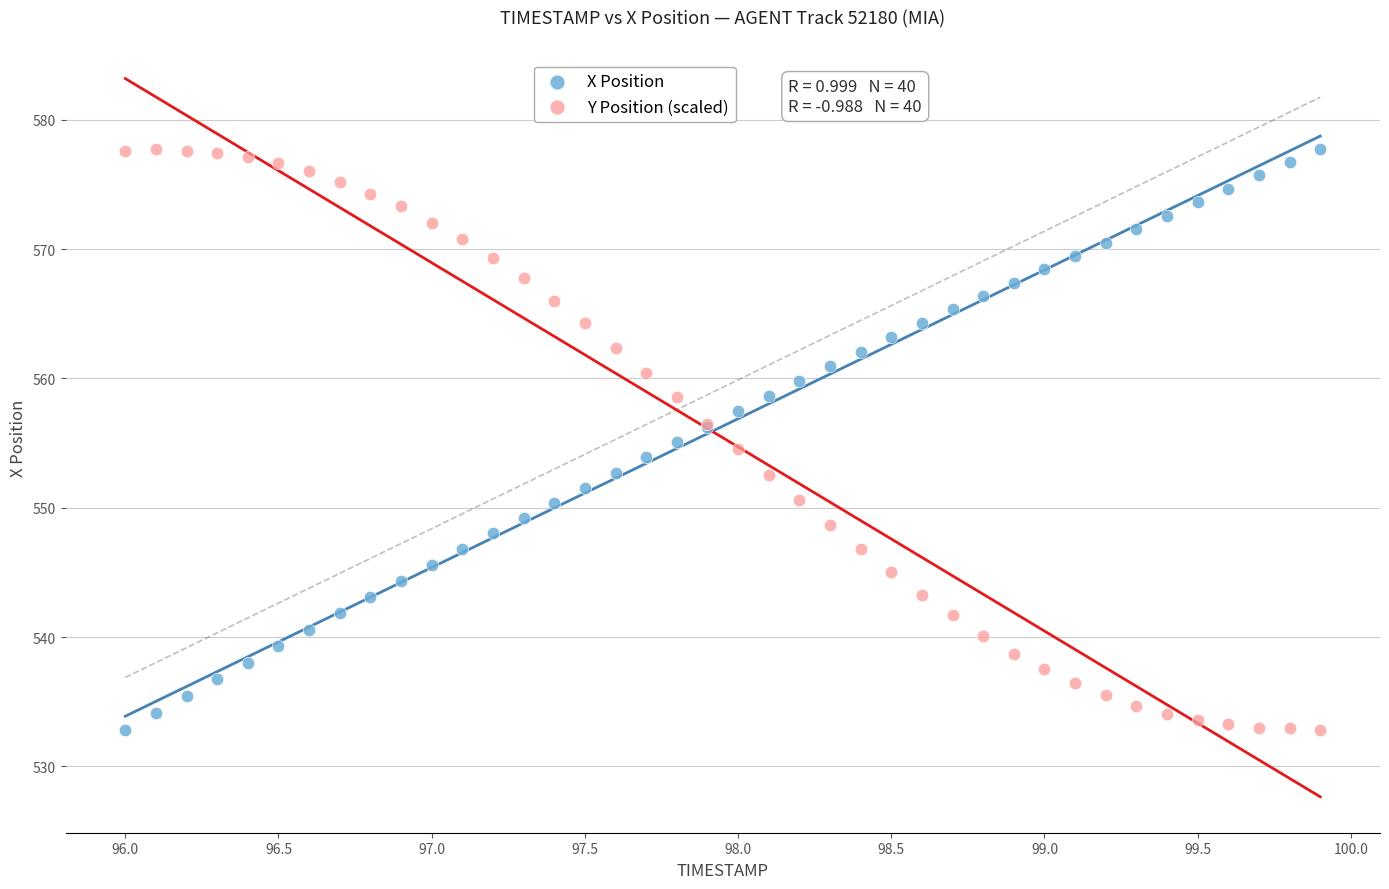

What is the X range (max minus min) for the scatter plot?

3.9